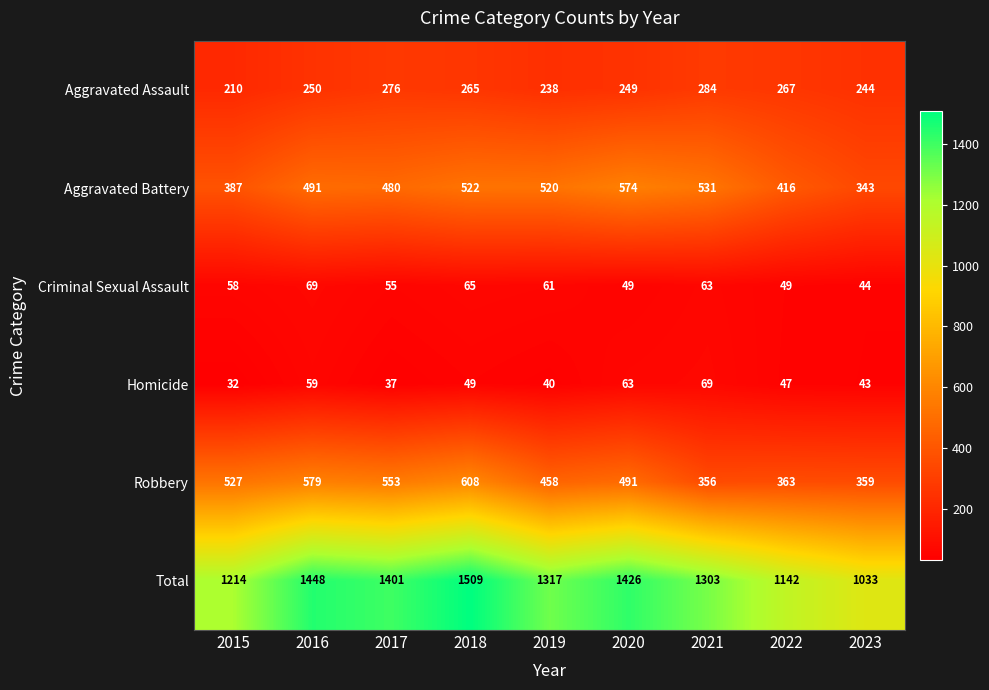

How many series are shown in this chart?

6